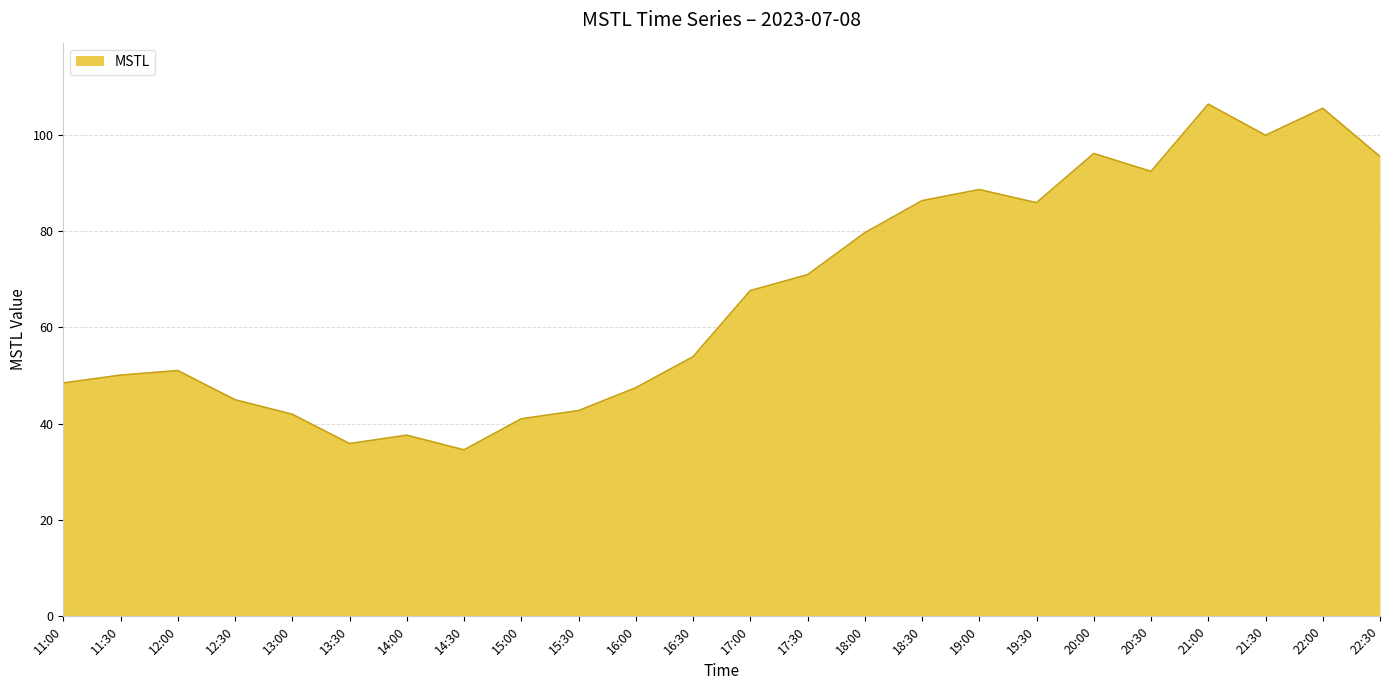

What value does the data have at 11:00?

48.5